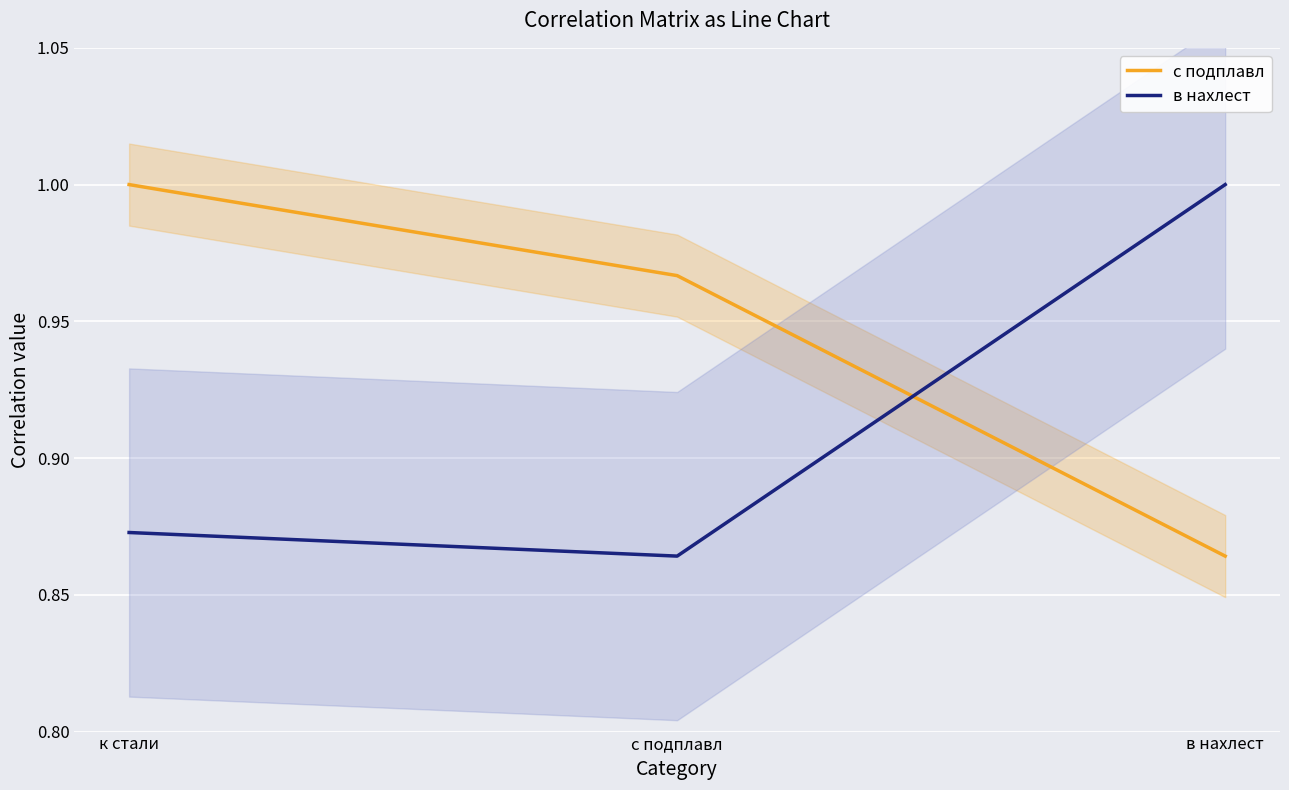

Between к стали and с подплавл, which is larger?

к стали